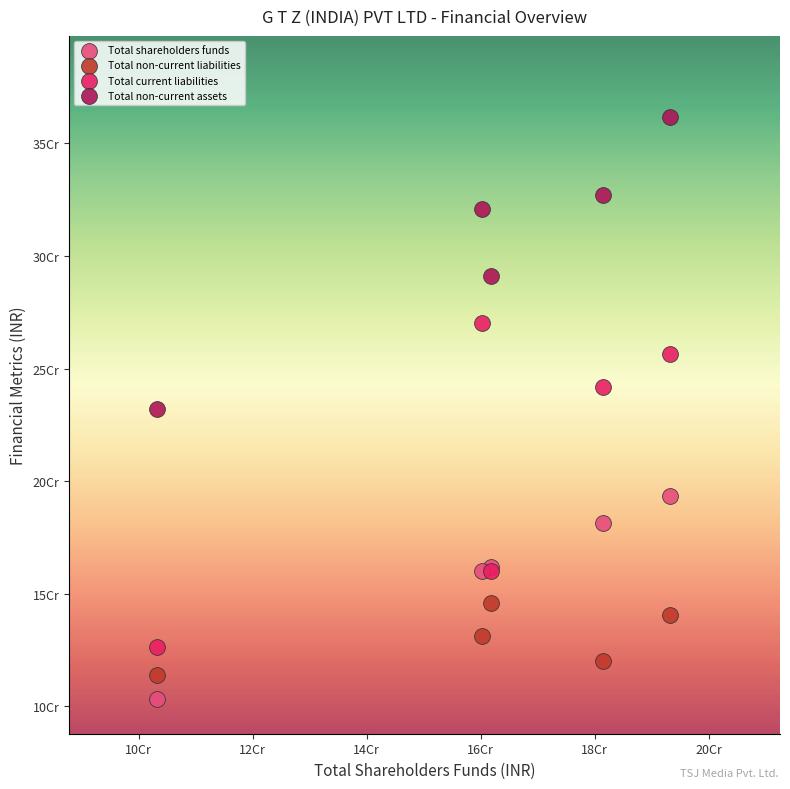

Which series reaches the maximum Y coordinate?

Total non-current assets